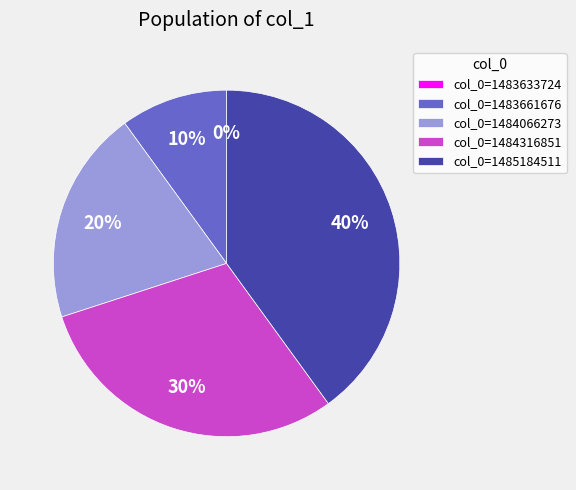

How many slices are in this pie chart?

5